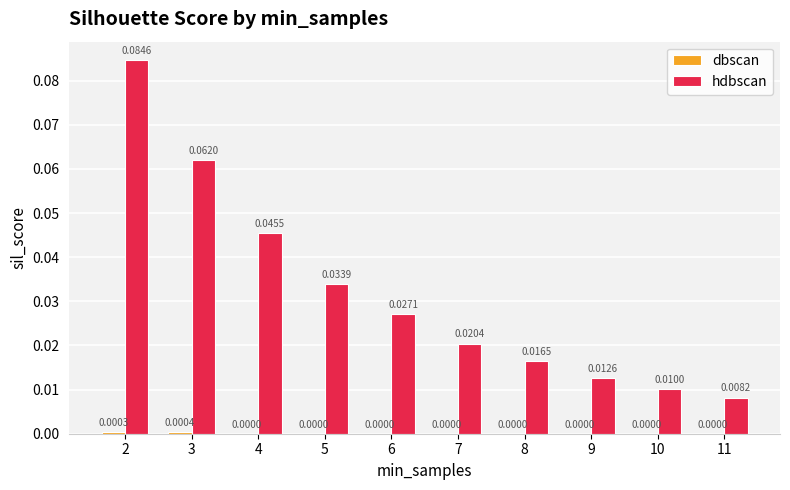

Reading left to right, extract all data points from this chart.

dbscan: 0.0	0.0	0.0	0.0	0.0	0.0	0.0	0.0	0.0	0.0
hdbscan: 0.1	0.1	0.0	0.0	0.0	0.0	0.0	0.0	0.0	0.0